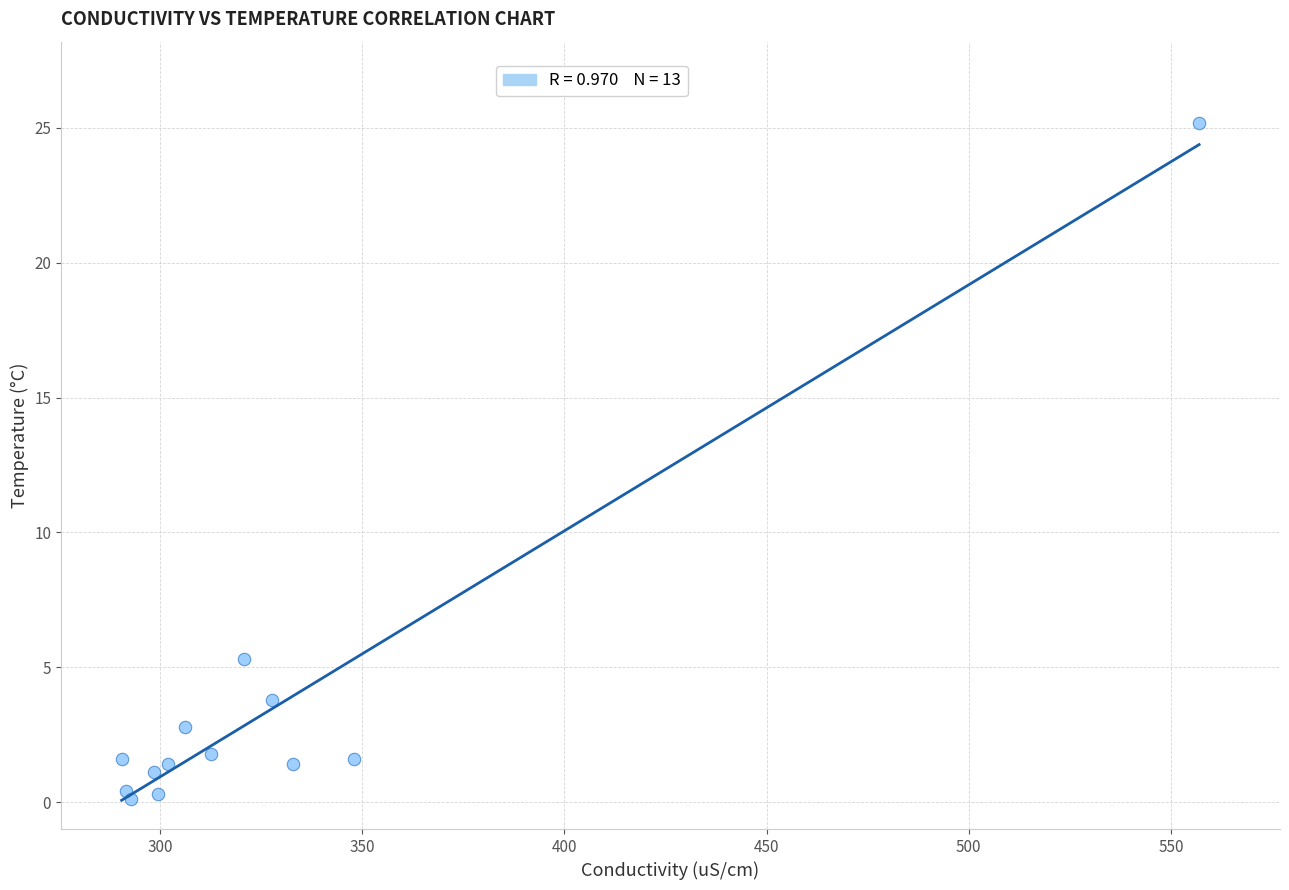

What is the range of Y values (max minus min)?

25.1